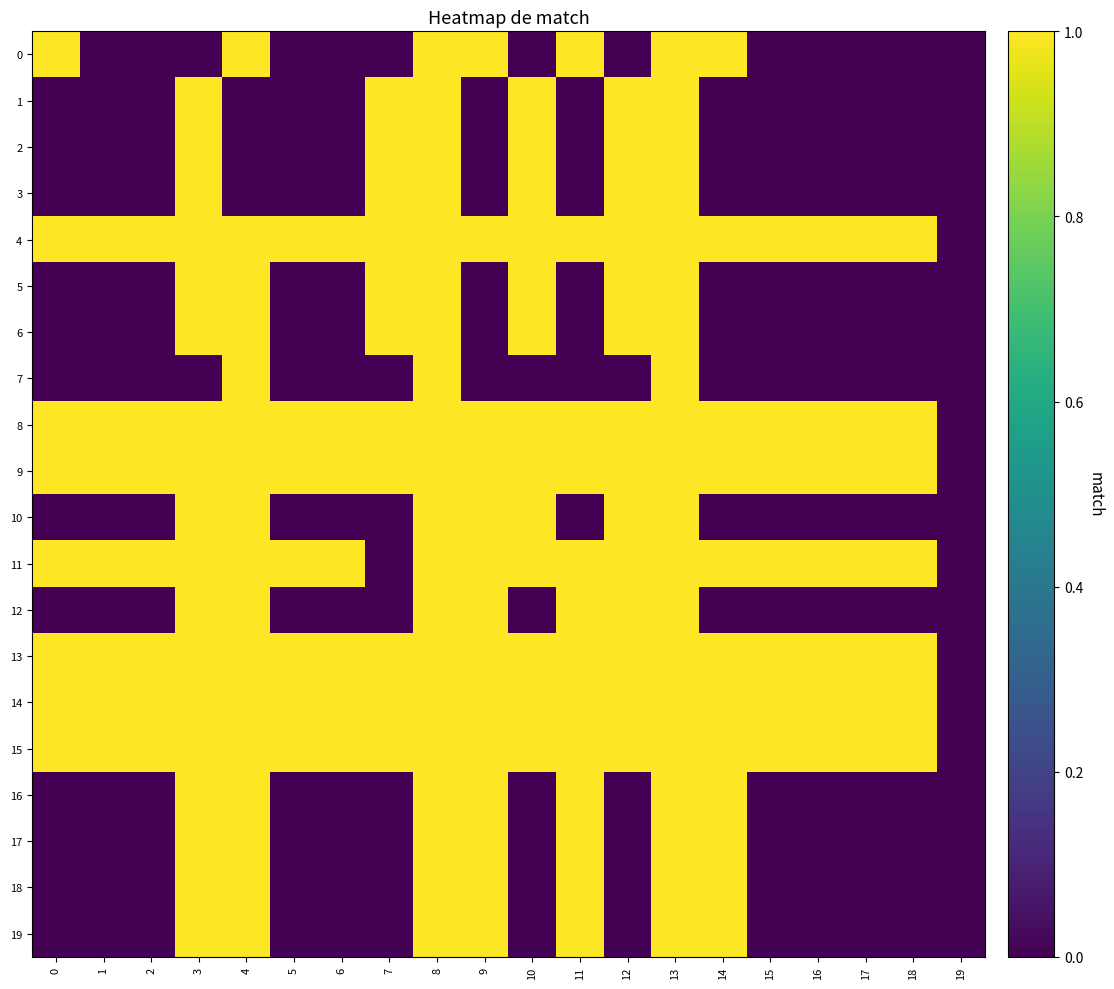

At which category does the chart reach its minimum across all series?

1